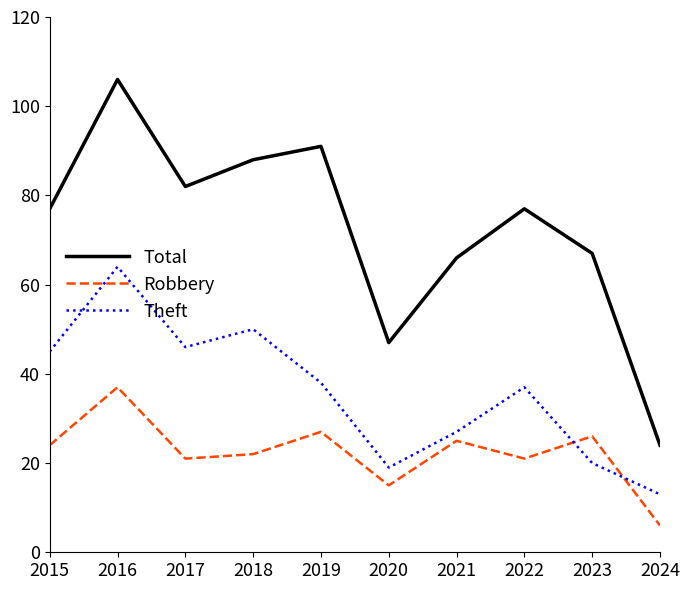

Reading right to left, extract all data points from this chart.

Total: 2024=24	2023=67	2022=77	2021=66	2020=47	2019=91	2018=88	2017=82	2016=106	2015=77
Robbery: 2024=6	2023=26	2022=21	2021=25	2020=15	2019=27	2018=22	2017=21	2016=37	2015=24
Theft: 2024=13	2023=20	2022=37	2021=27	2020=19	2019=38	2018=50	2017=46	2016=64	2015=45